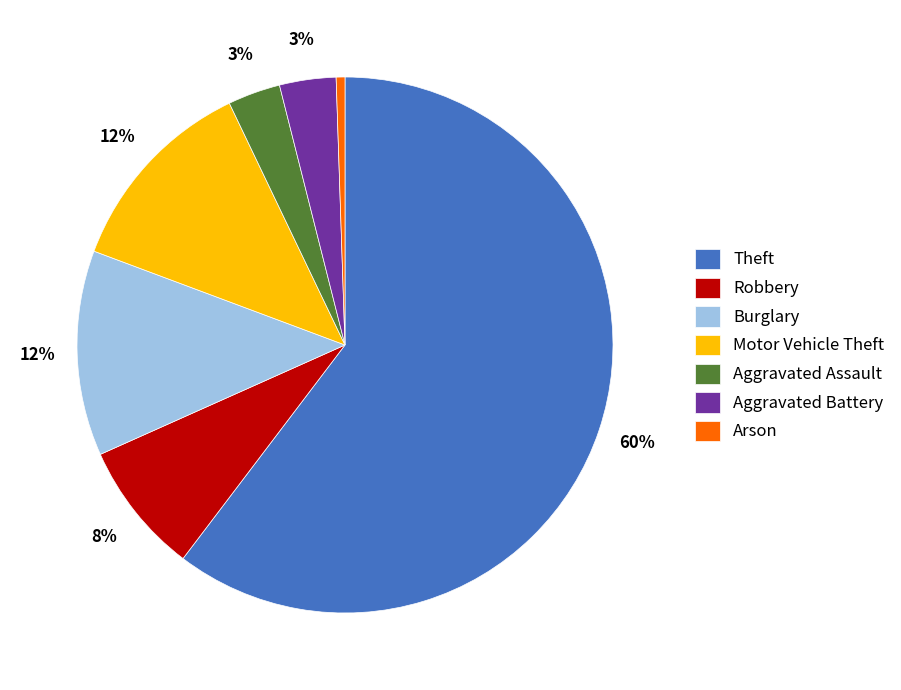

What is the smallest slice in the pie chart?

Arson